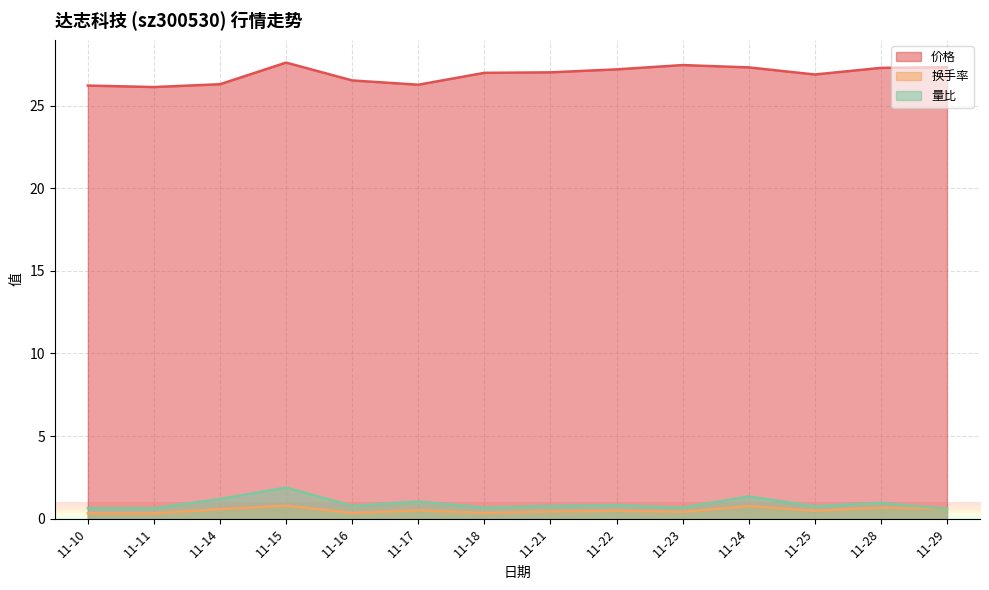

Which category has the highest value in the 价格 series?

11-15